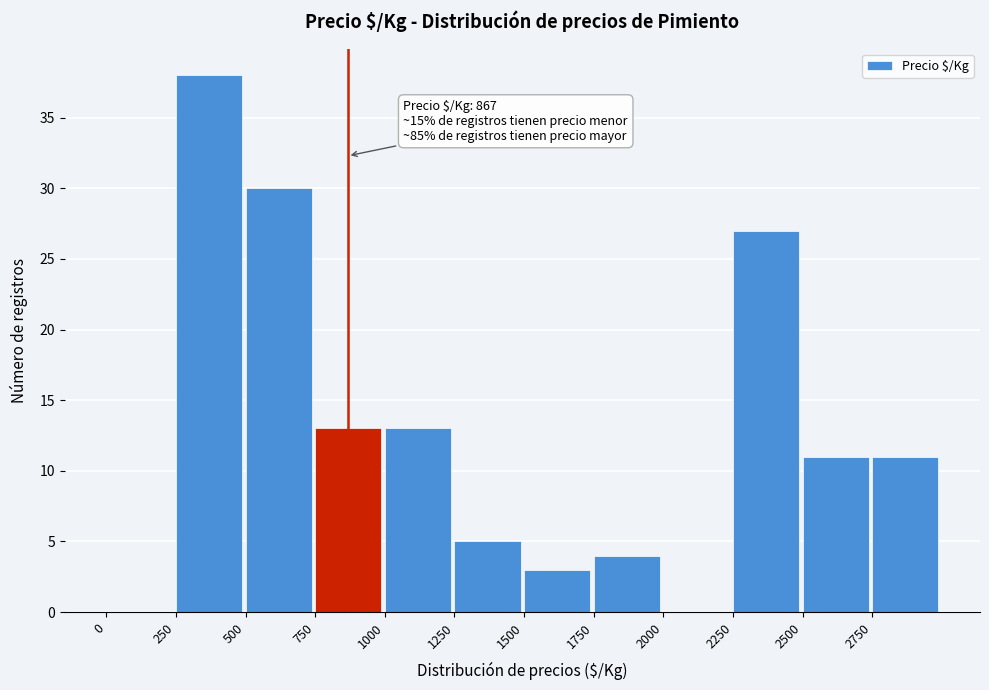

Over which range of the x-axis is the bar tallest?

250 to 500